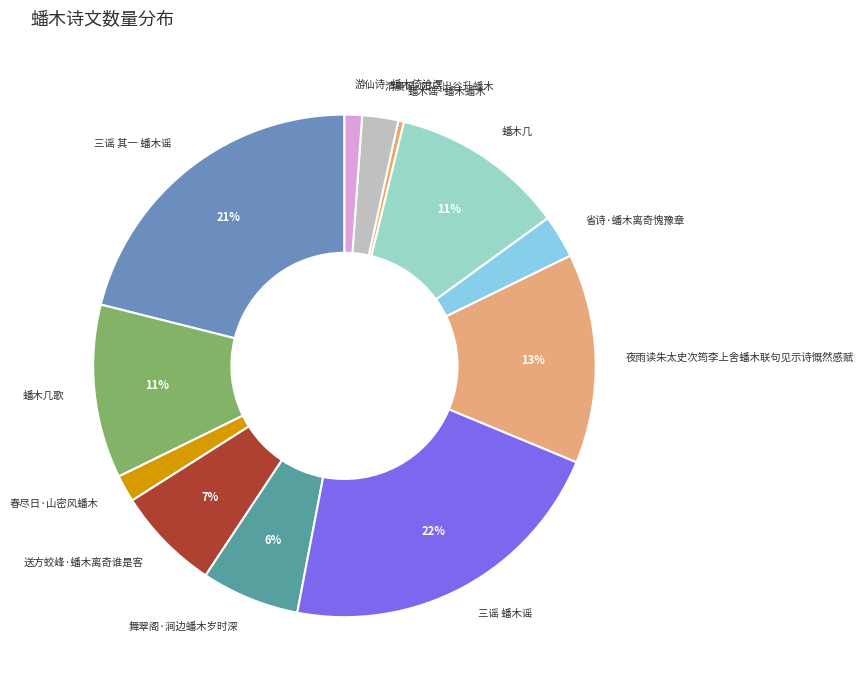

To the nearest percent, what is the combined percentage of 三谣 蟠木谣 and 省诗·蟠木离奇愧豫章?

25%